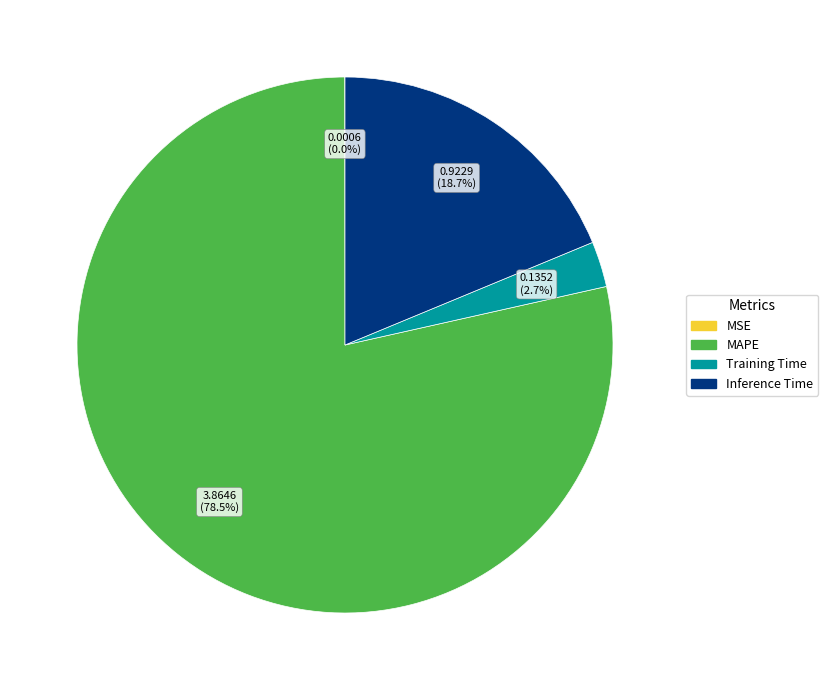

What is the majority slice?

MAPE